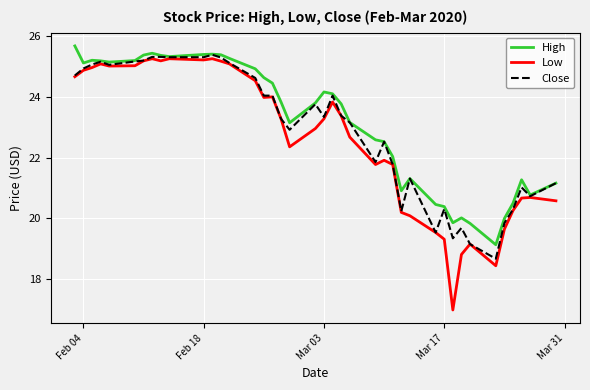

Which series has the widest spread of values?

Low